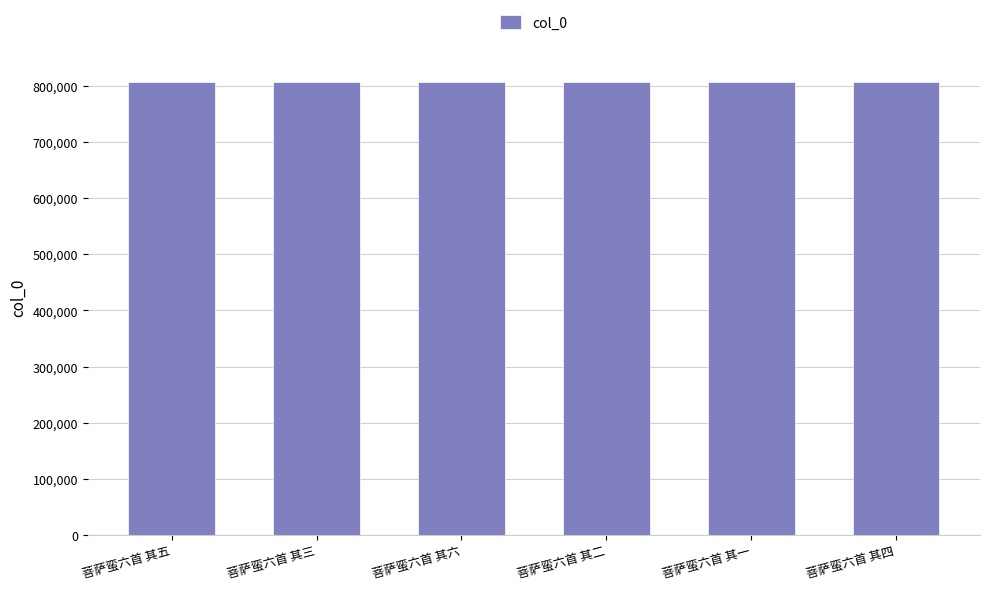

What is the label of the 1st bar from the right?

菩萨蛮六首 其四